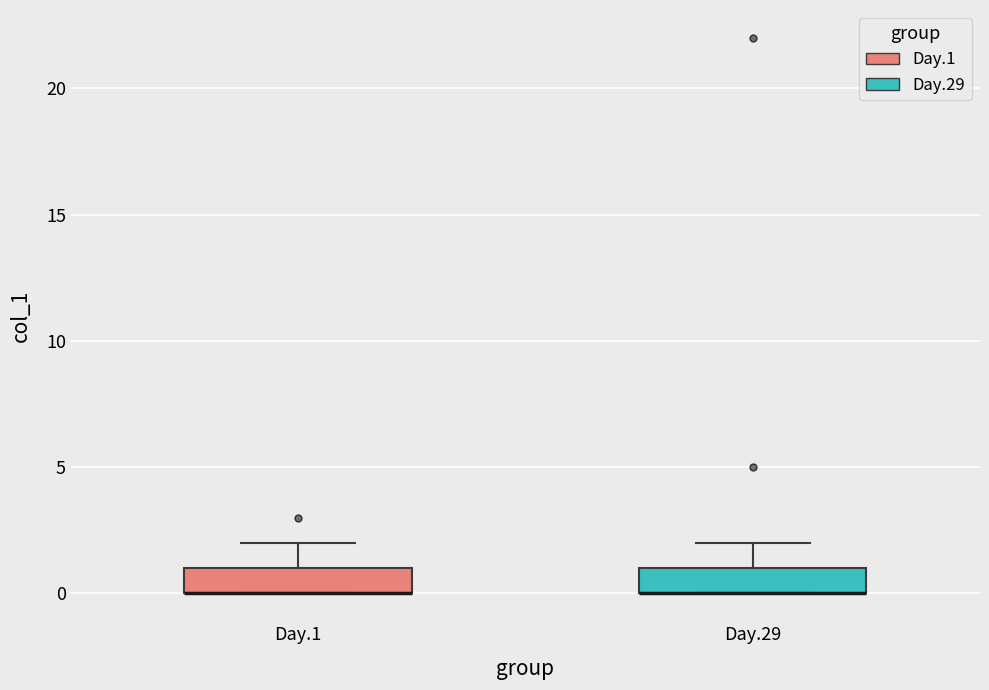

Reading left to right, read every box against the y-axis: the position of its median line, the range the box covers, and the ends of its whiskers. The values are not printed on the chart, so give them approximately, as read against the axis.

Day.1: median 0 (drawn on the box's lower edge), box 0 to 1, whiskers 0 to 2
Day.29: median 0 (drawn on the box's lower edge), box 0 to 1, whiskers 0 to 2